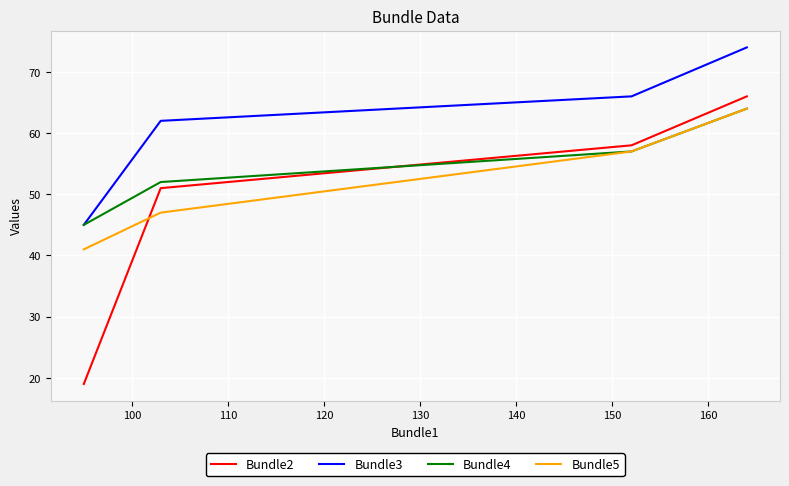

How many series are shown in this chart?

4